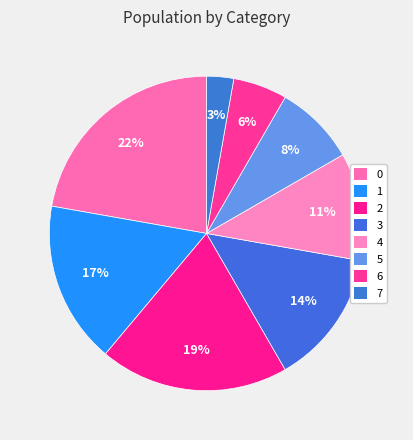

To the nearest percent, what percentage of the pie is 2?

19%